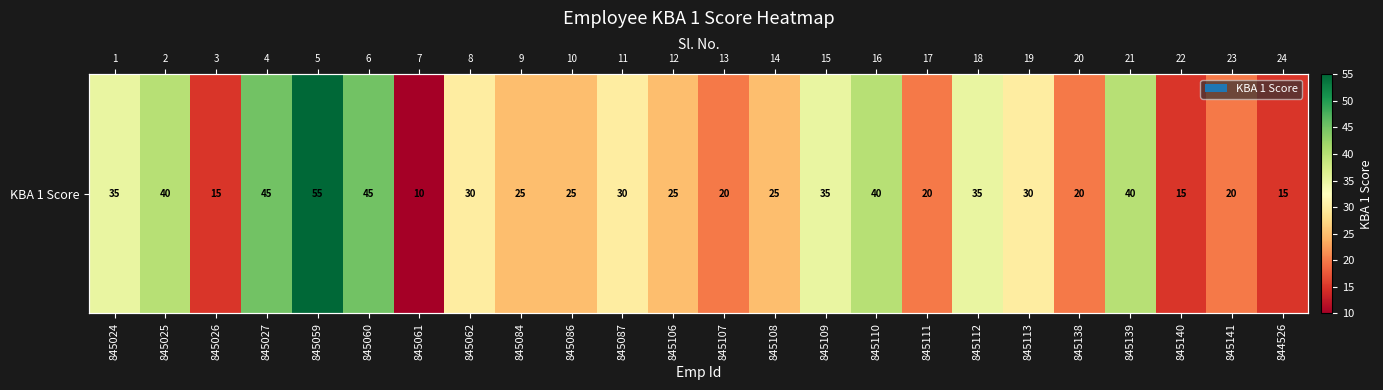

The value at 845060 is 24. True or false?

False